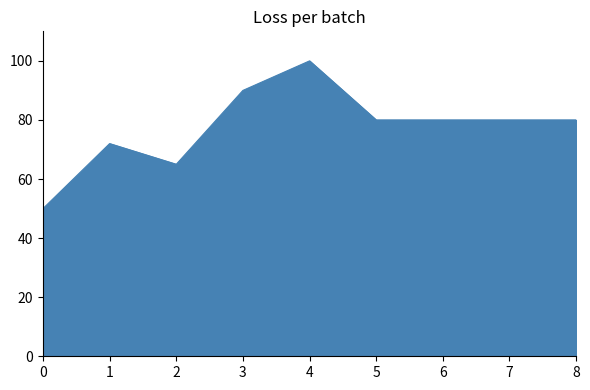

Does the chart have visible grid lines?

No